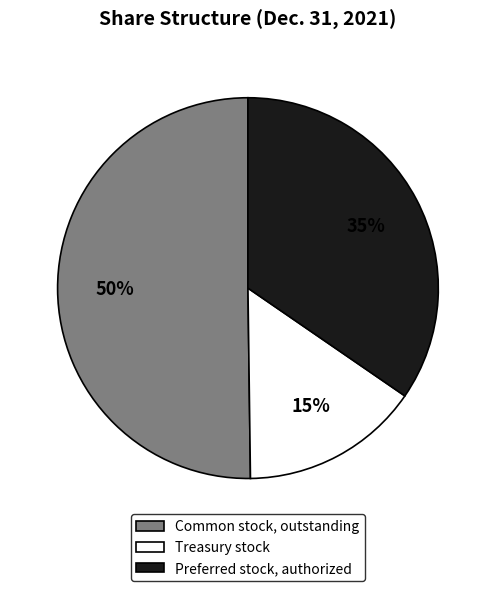

To the nearest percent, what is the average slice percentage?

33%